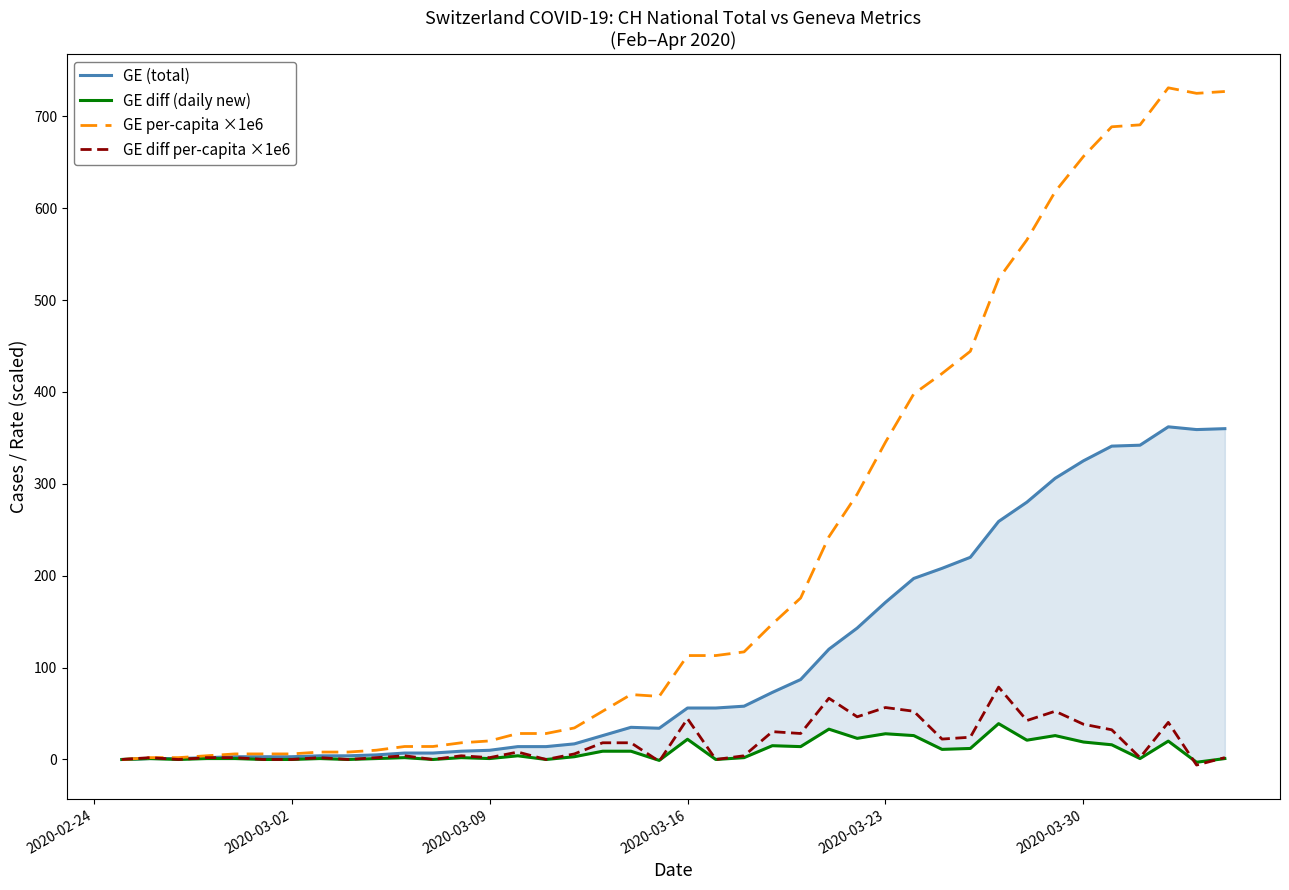

What are all the series names shown in the legend?

GE (total), GE diff (daily new), GE per-capita ×1e6, GE diff per-capita ×1e6